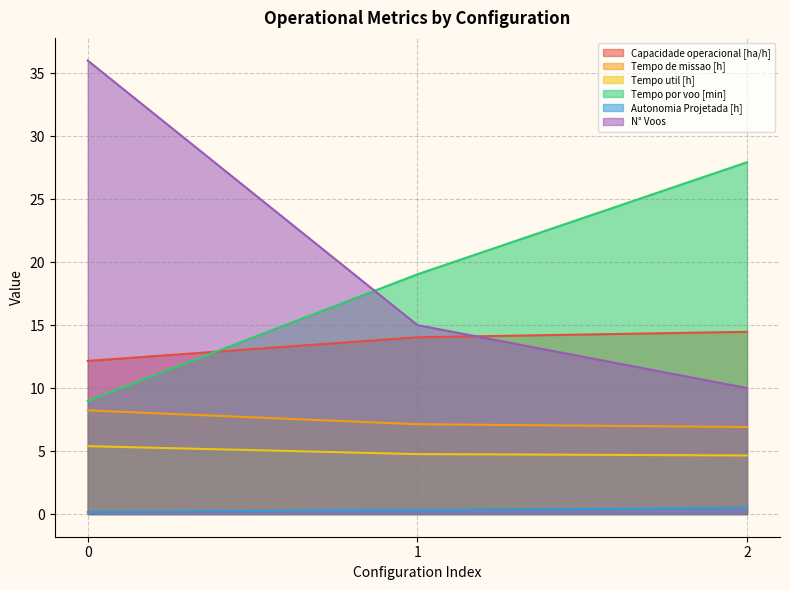

True or false: Autonomia Projetada [h] has a value of 0.3 at 1.

True